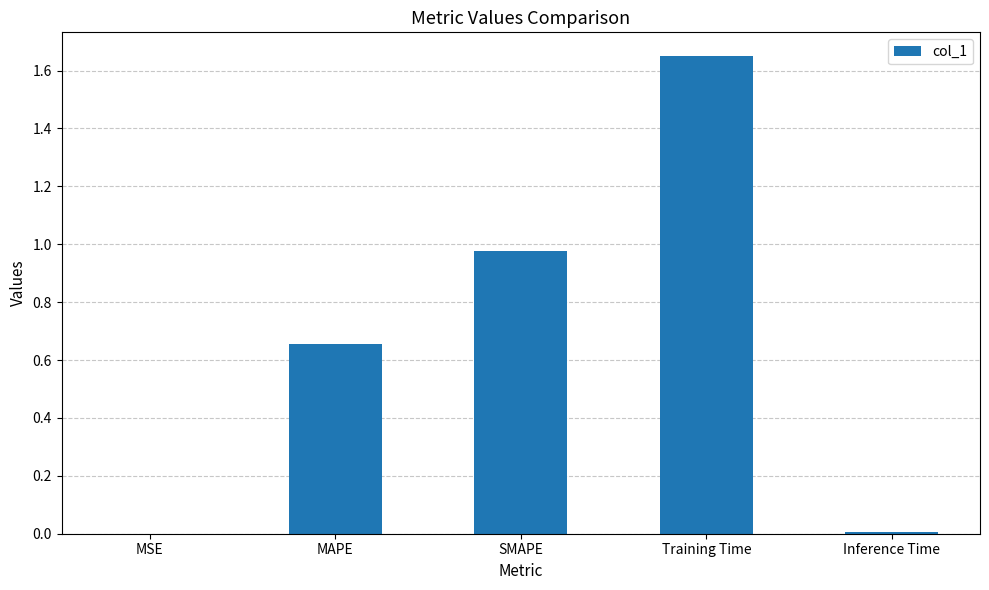

Between Training Time and MAPE, which is larger?

Training Time